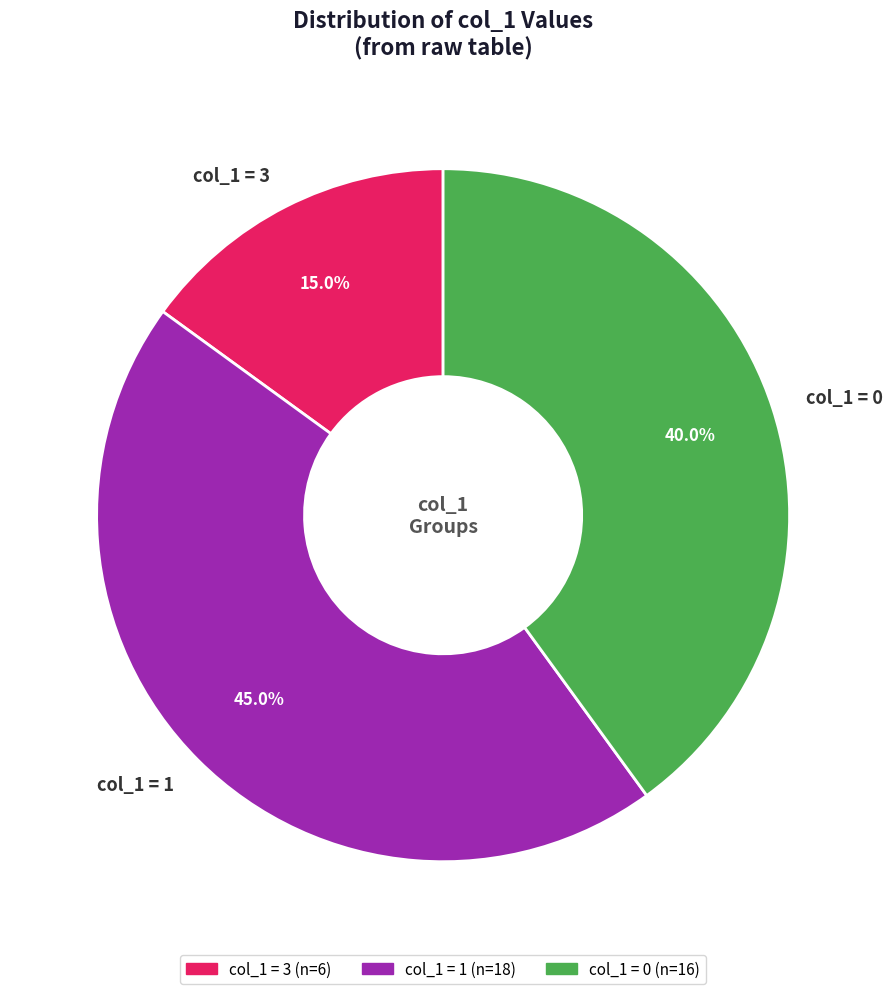

Approximately how many times larger is the value at col_1 = 0 compared to col_1 = 3?

2.7